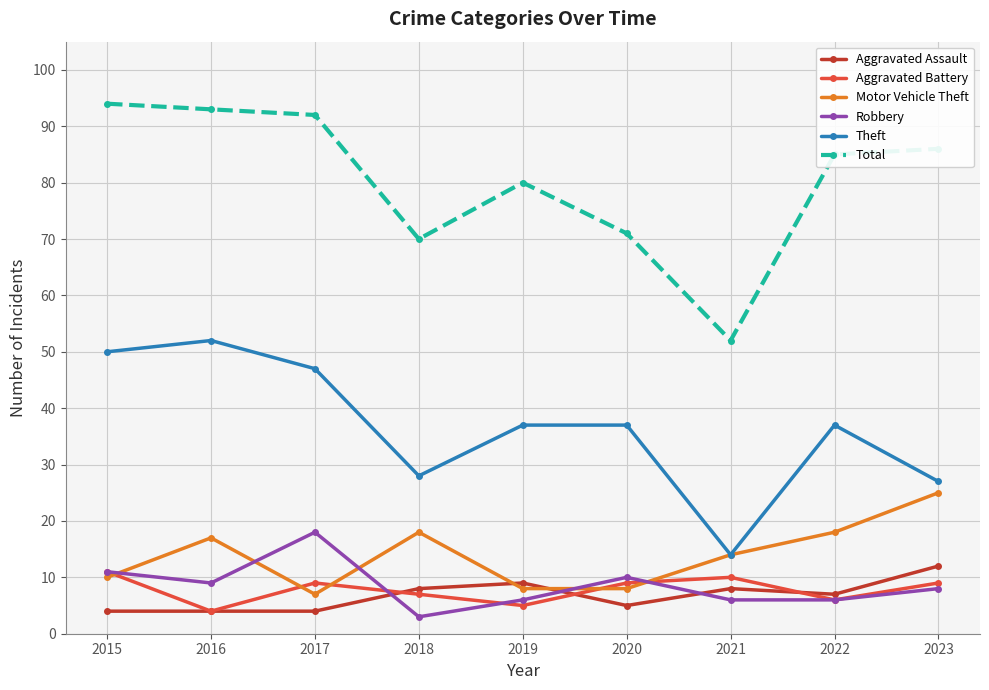

At which label does Theft reach its minimum?

2021